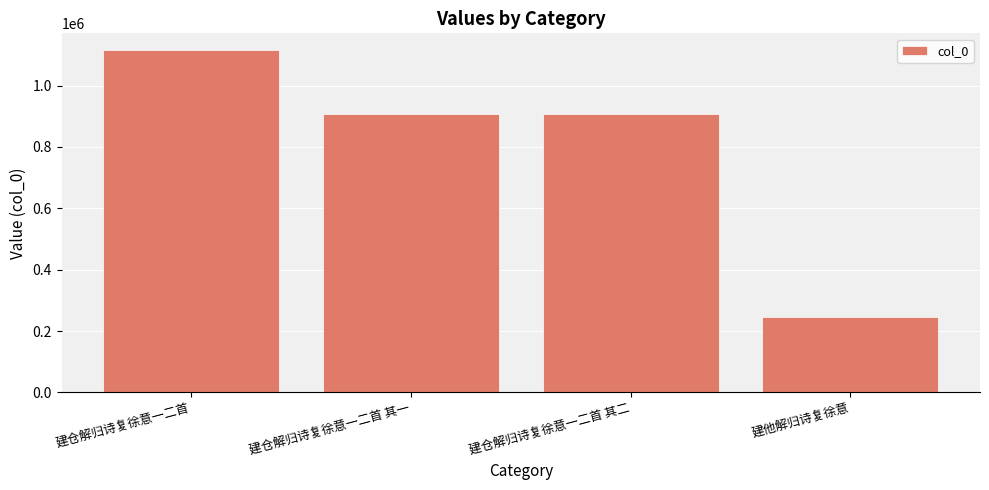

Read the value at 建仓解归诗复徐意一二首 其一.

907275